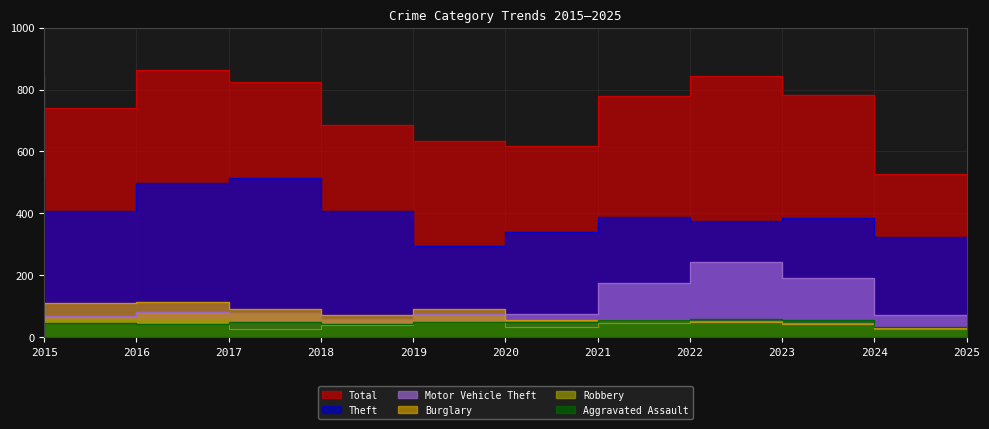

Which category has the lowest value in the Burglary series?

2025